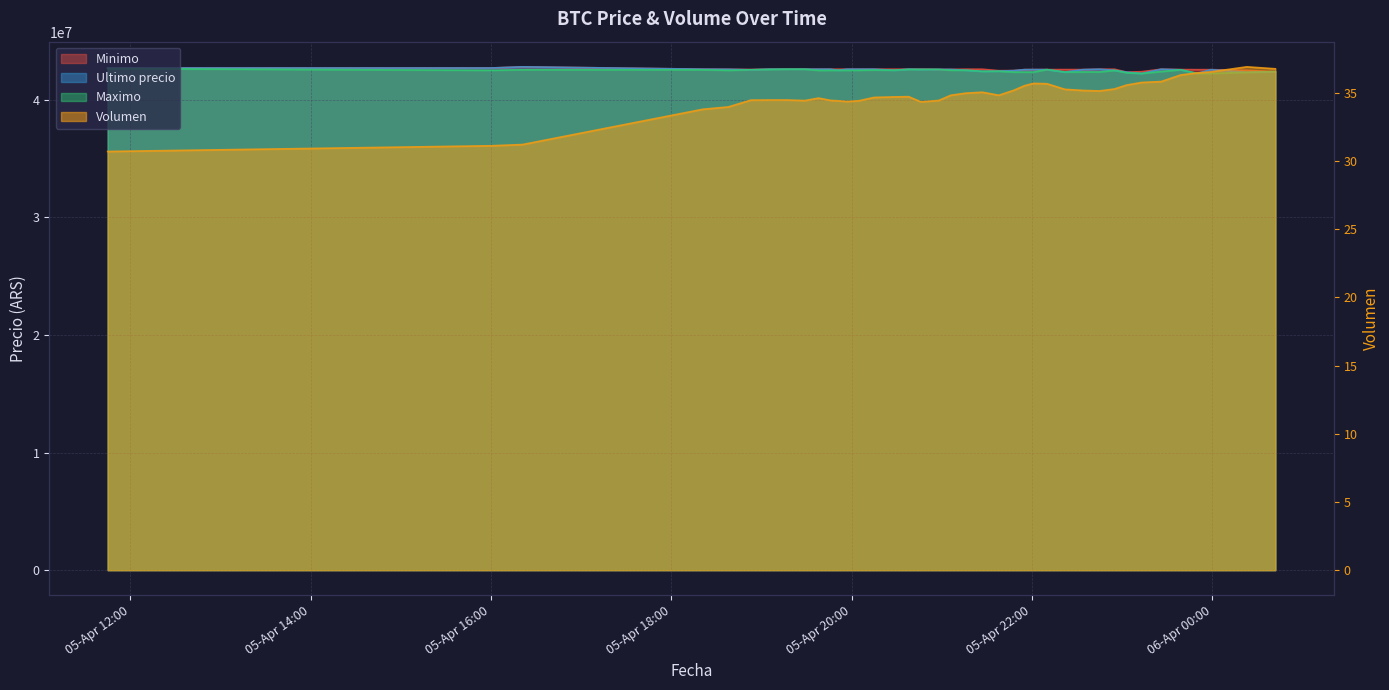

How many lines are shown in the chart?

4